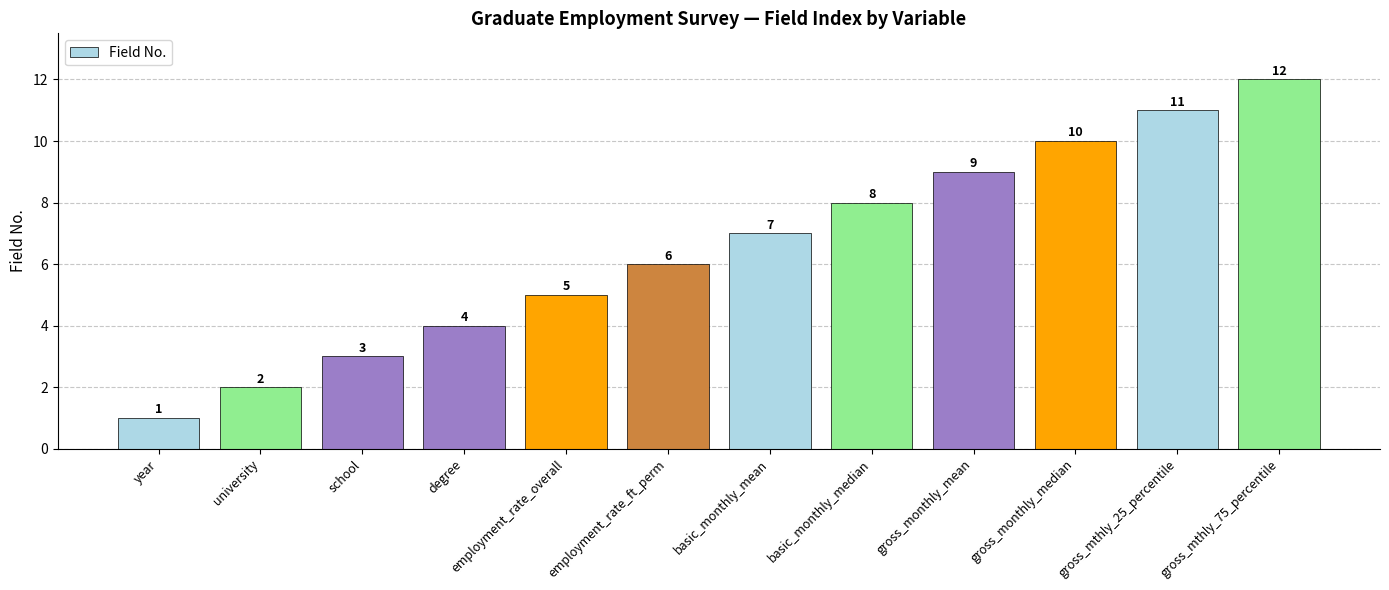

The value at school is 1. True or false?

False